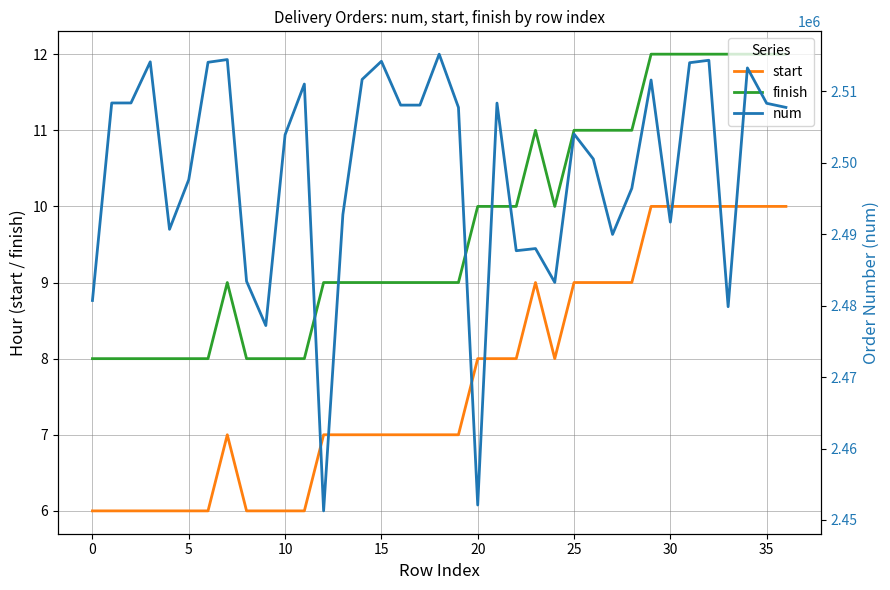

What is the average value of the num series?

2499025